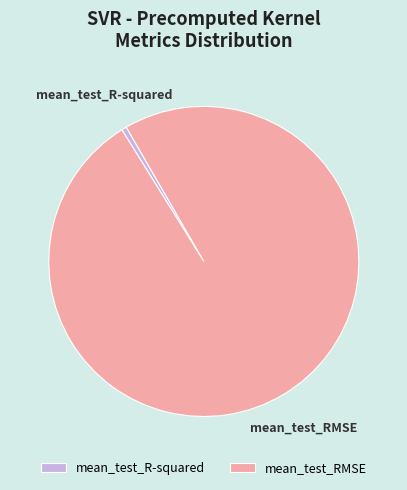

Is it true that mean_test_R-squared is 9% of the pie?

False